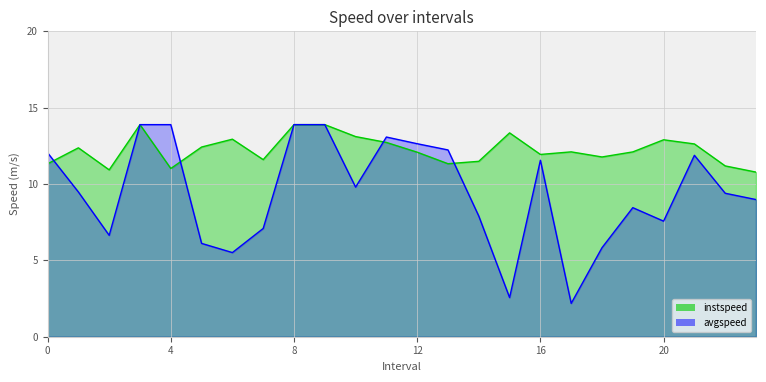

How many data points in avgspeed are above 9?

13